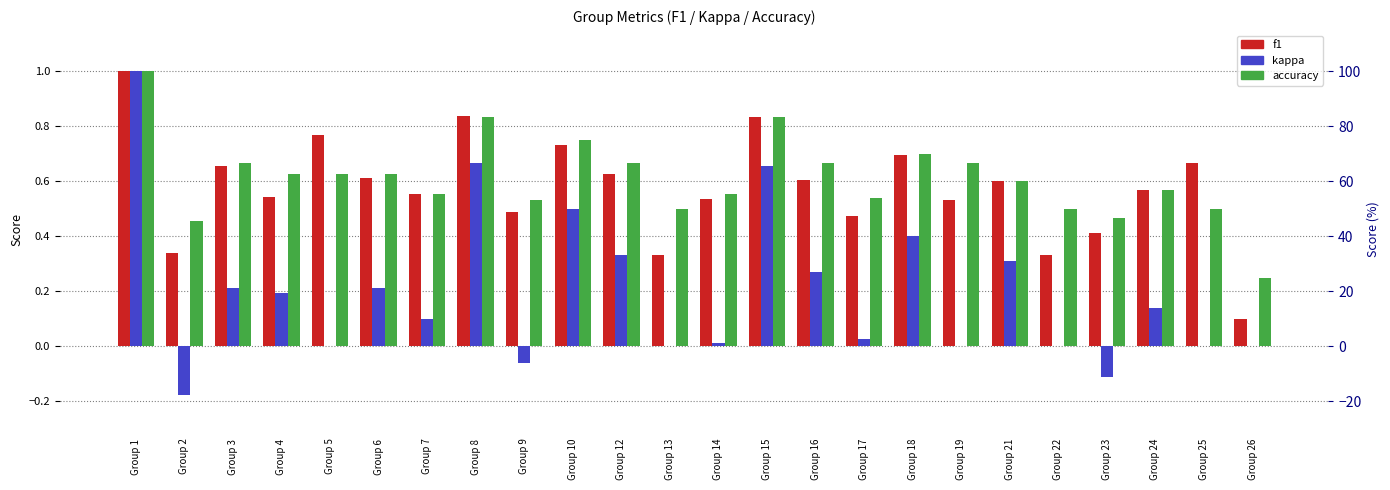

At how many categories does at least one series exceed 0?

24